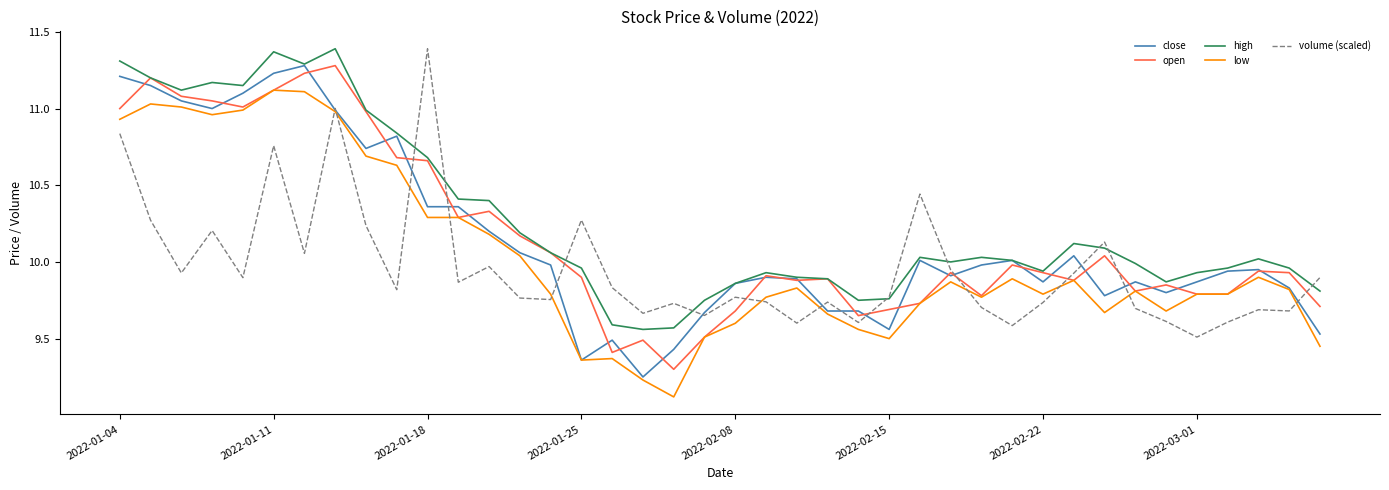

After their last crossing, which series has the higher values: volume (scaled) or low?

volume (scaled)